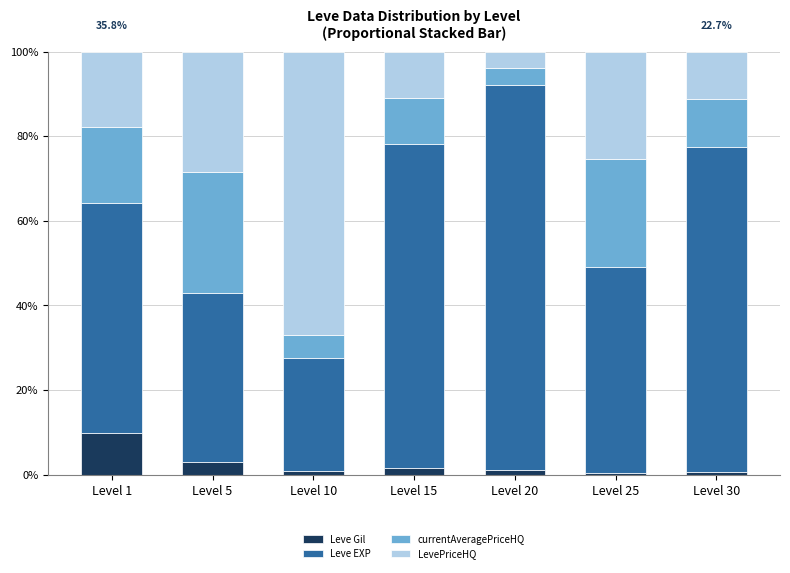

How many categories are shown in the chart?

7